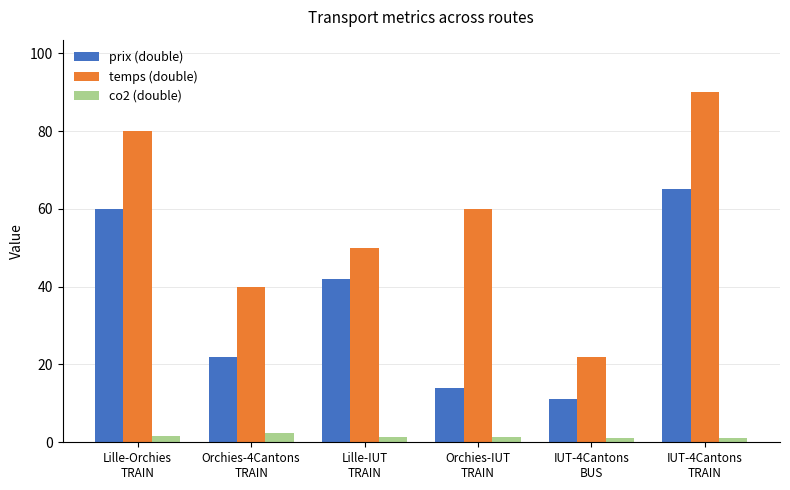

What is the sum of all temps (double) values?

342.0